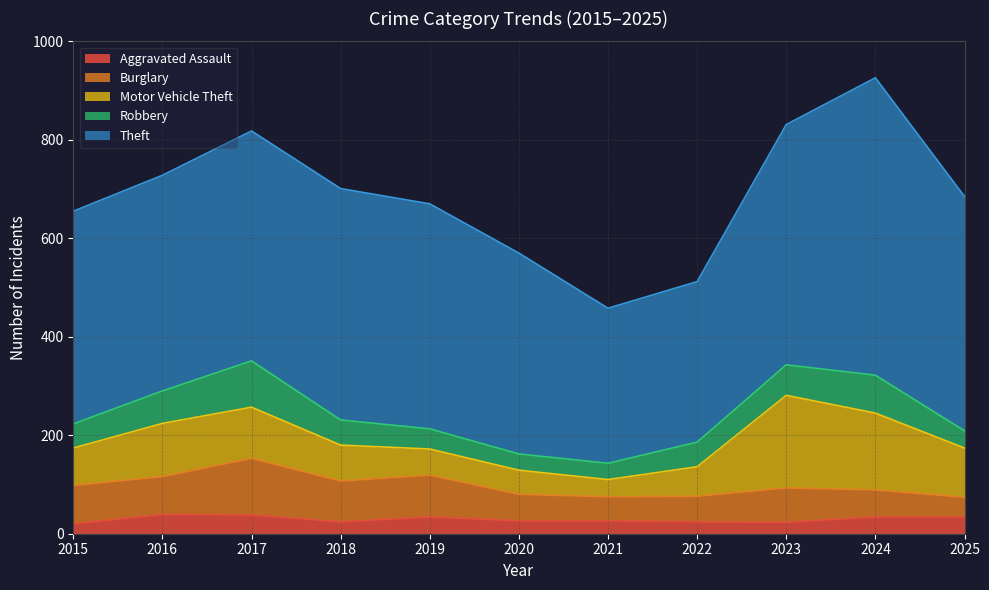

True or false: Theft and Aggravated Assault cross at least once.

False